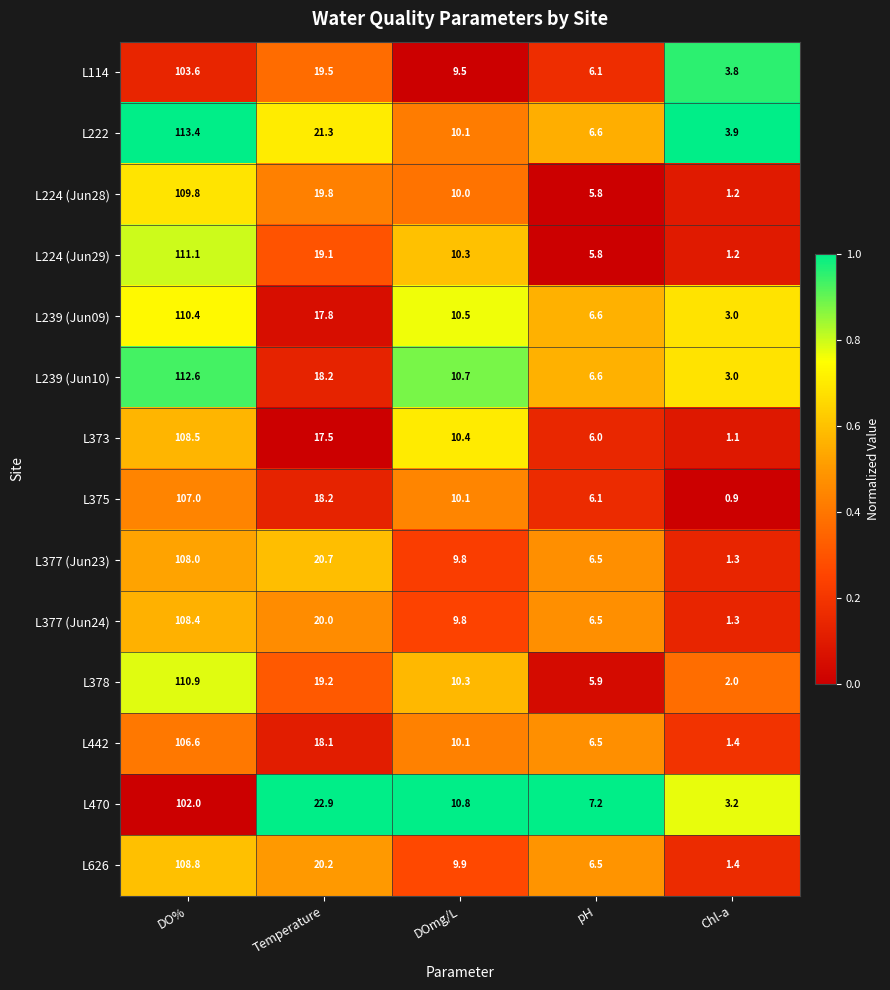

Which series has the largest range (max minus min)?

L224 (Jun29)